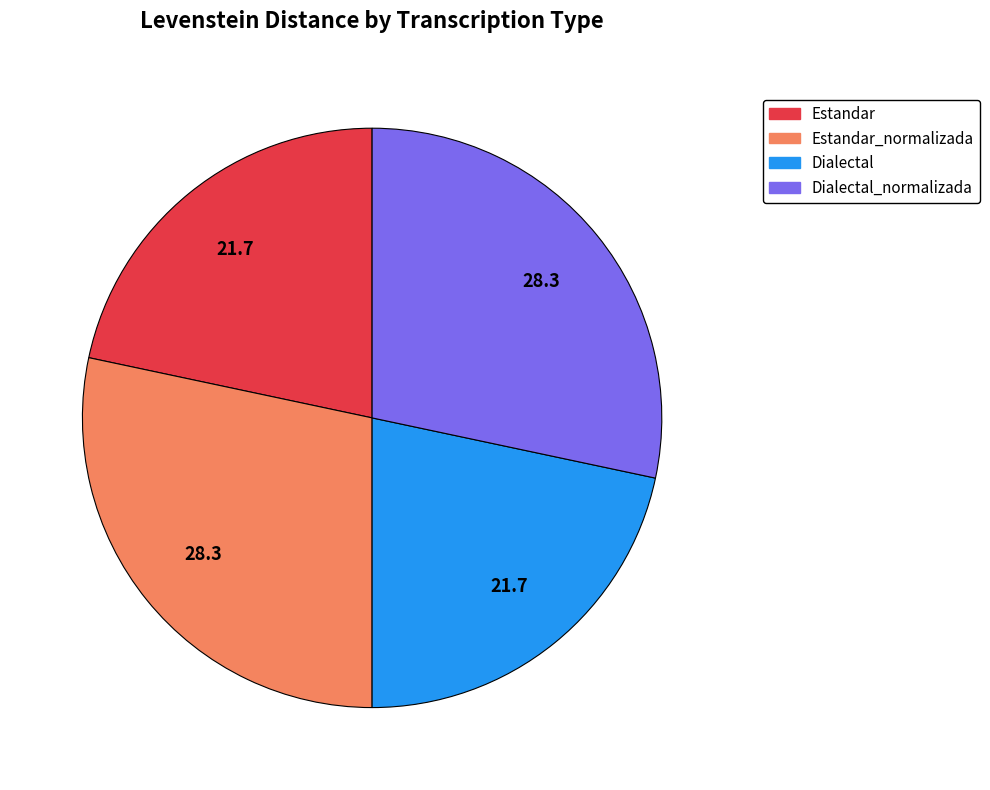

Is there a majority slice in this chart?

No